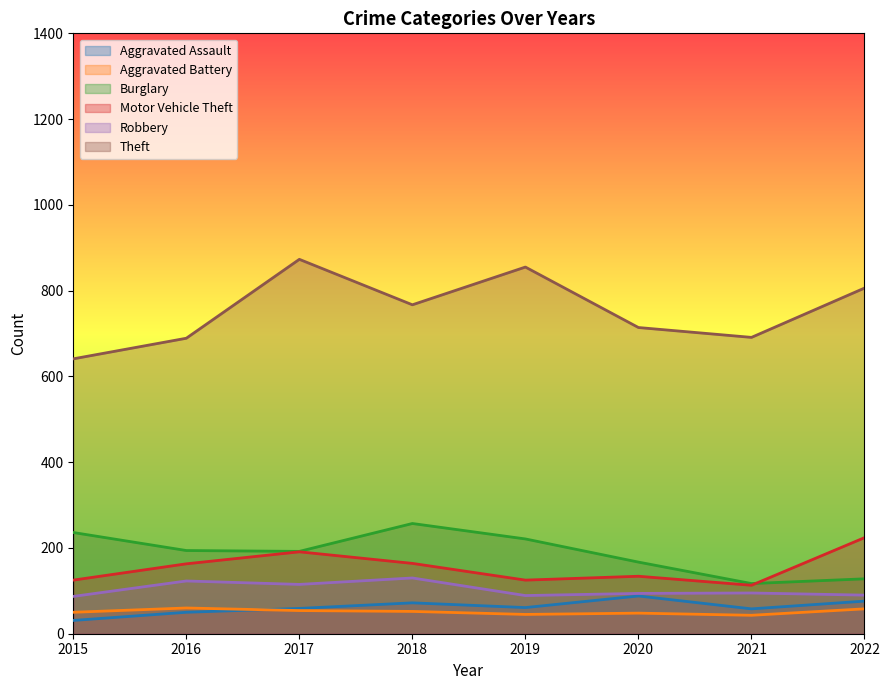

Read the Motor Vehicle Theft value at 2017, to the nearest 50.

200